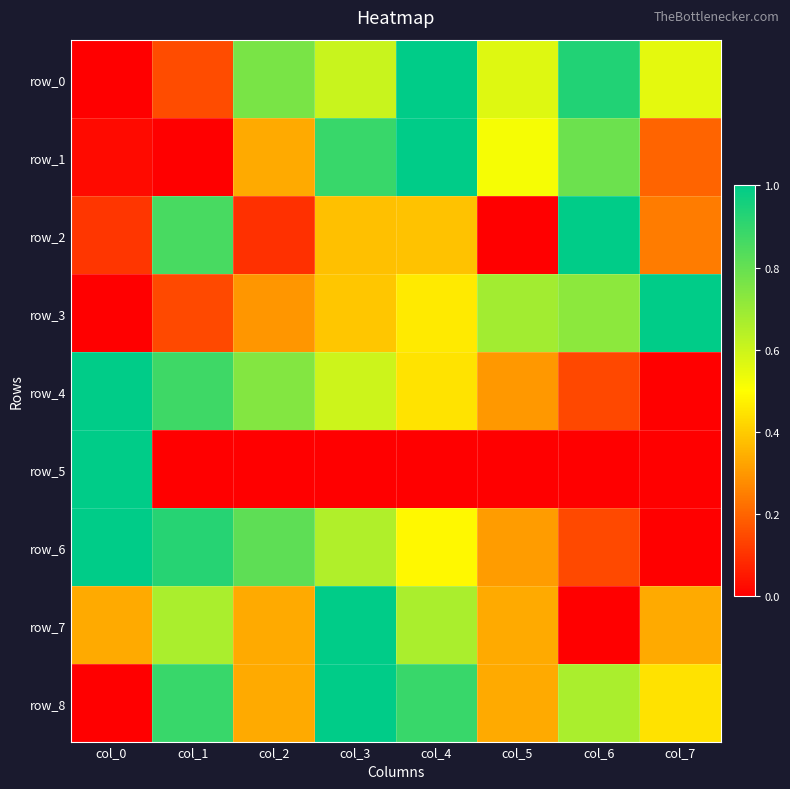

How many values in the row_1 series exceed 0?

7